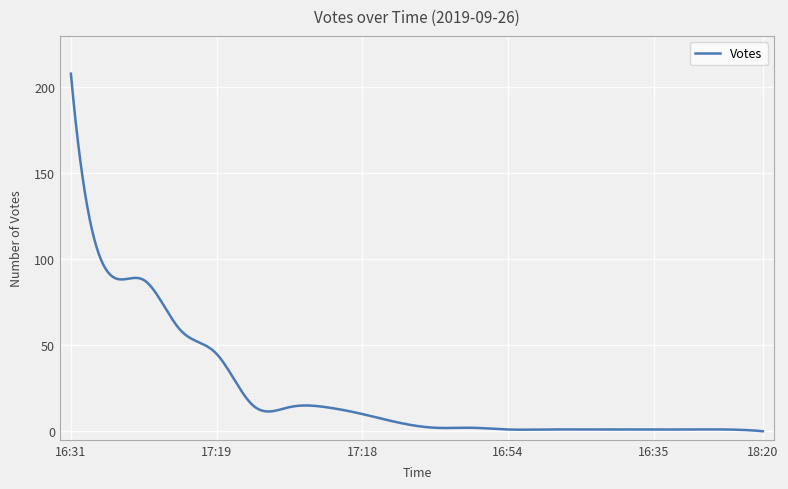

What is the difference between the maximum and minimum values?

208.0